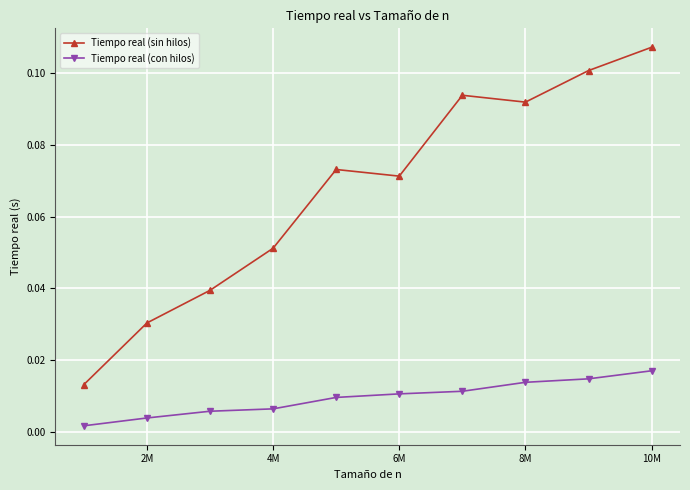

True or false: Tiempo real (con hilos) and Tiempo real (sin hilos) intersect in this chart.

False